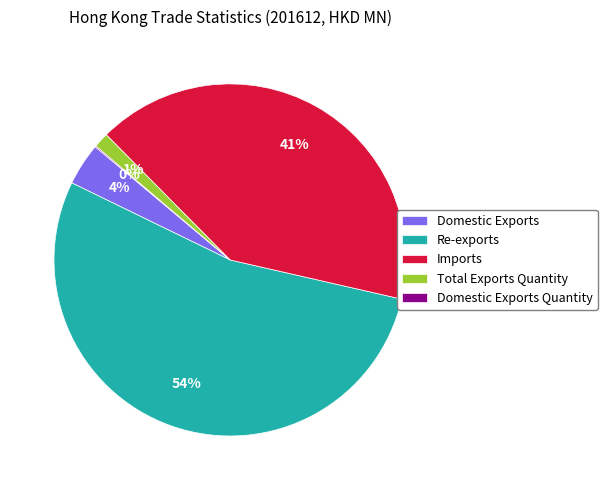

Do Imports and Domestic Exports together represent more than half of the pie?

No